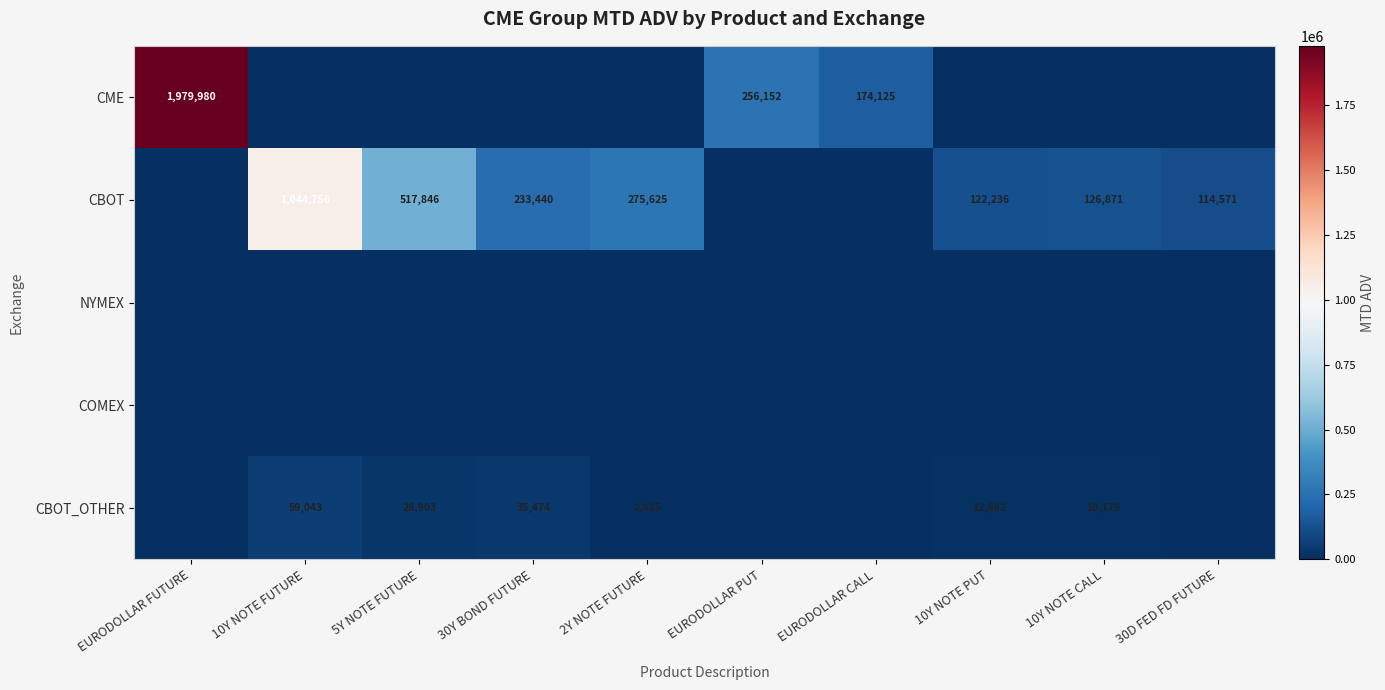

What is the difference between the CBOT values at 30Y BOND FUTURE and 5Y NOTE FUTURE?

284406